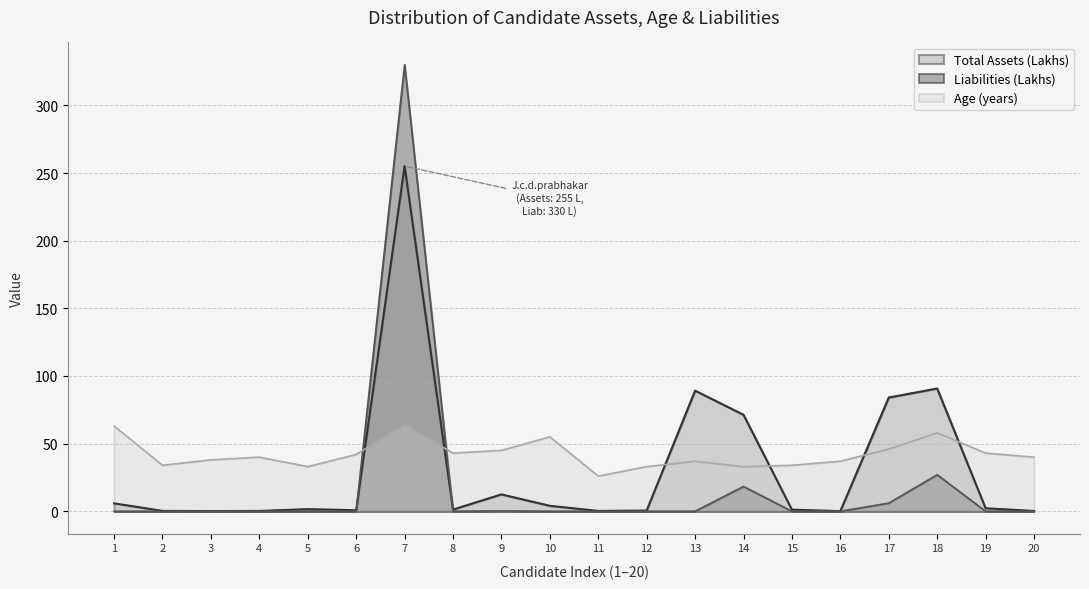

What is the greatest value displayed?

330.0